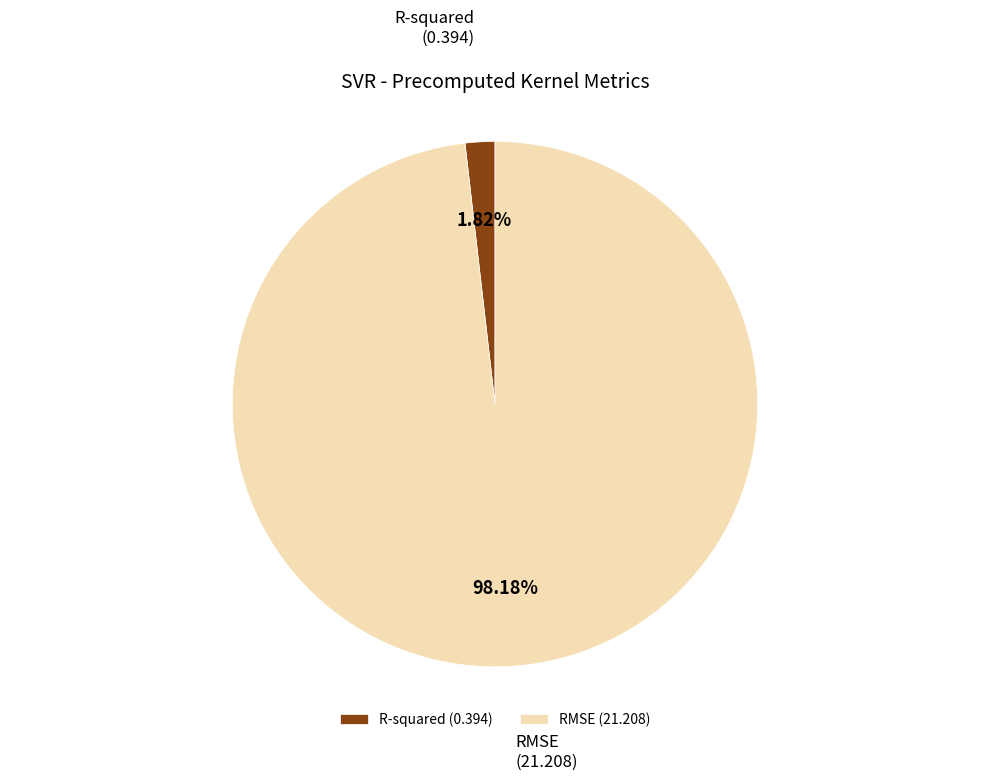

To the nearest percent, what is the average slice percentage?

50%